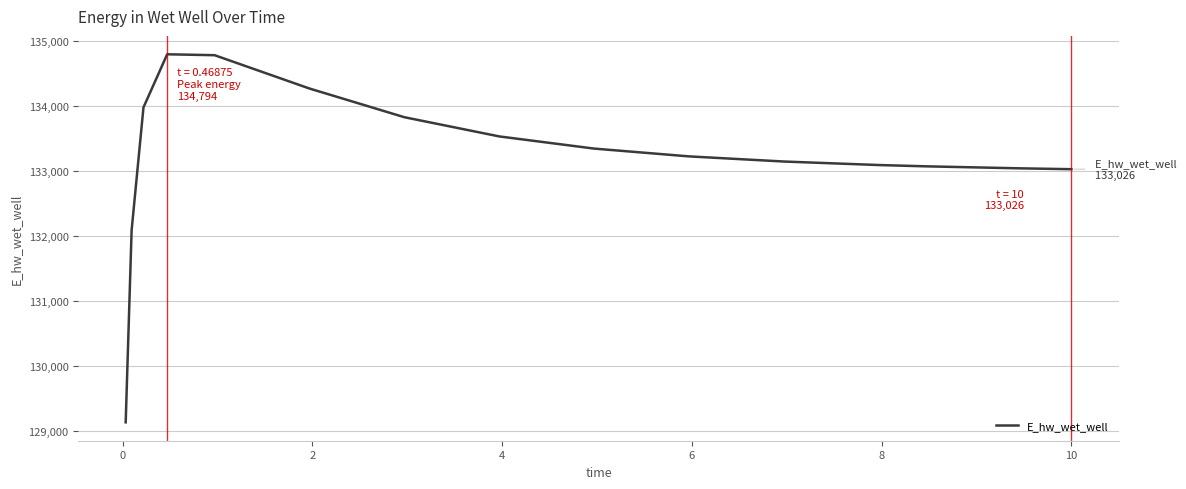

What is the smallest value displayed?

129132.0